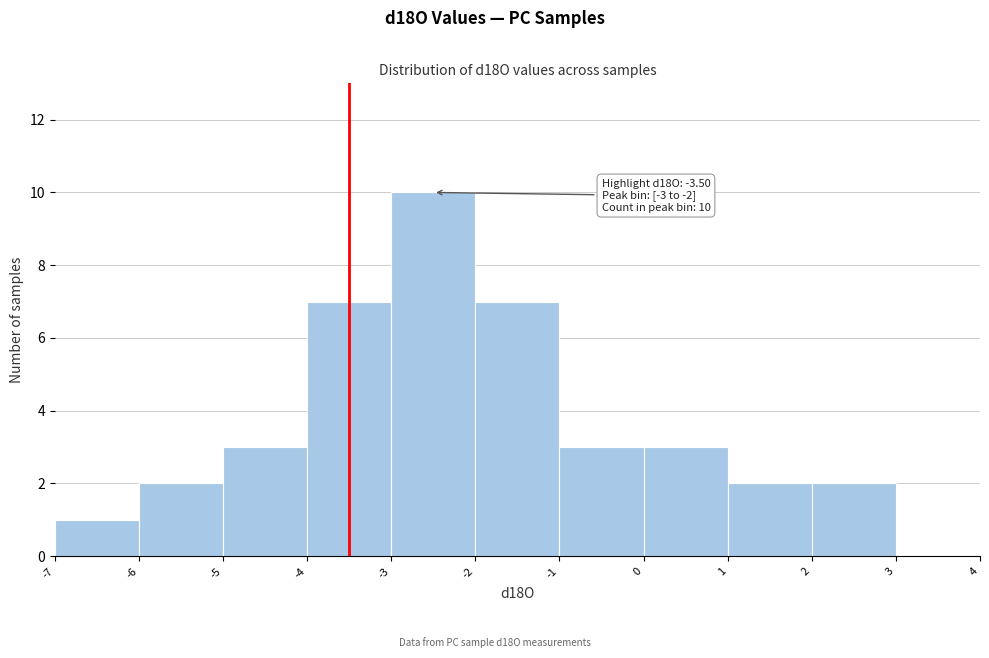

Which range on the x-axis has the tallest bar?

-3 to -2